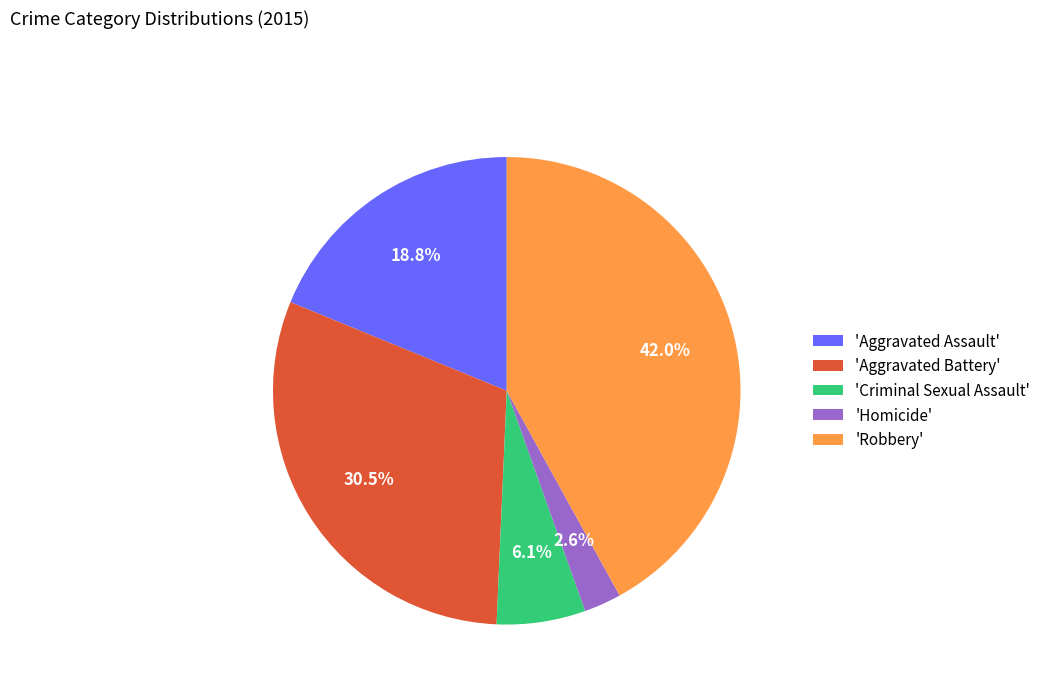

How many slices are in this pie chart?

5